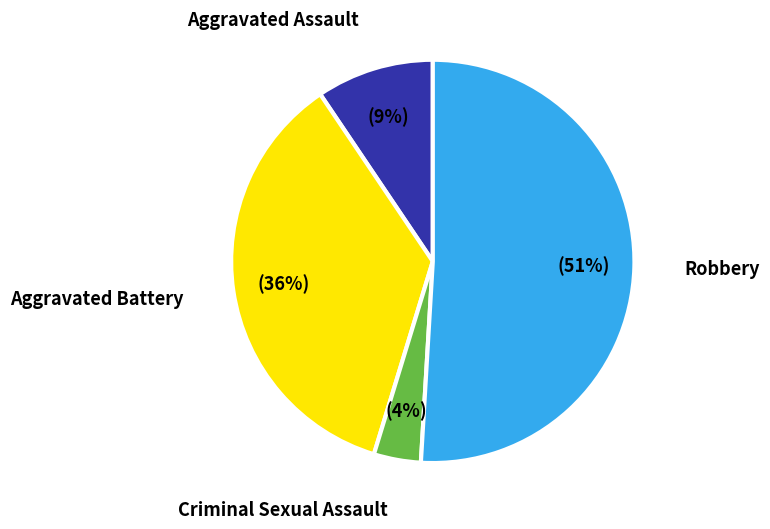

To the nearest percent, what is the average slice percentage?

25%